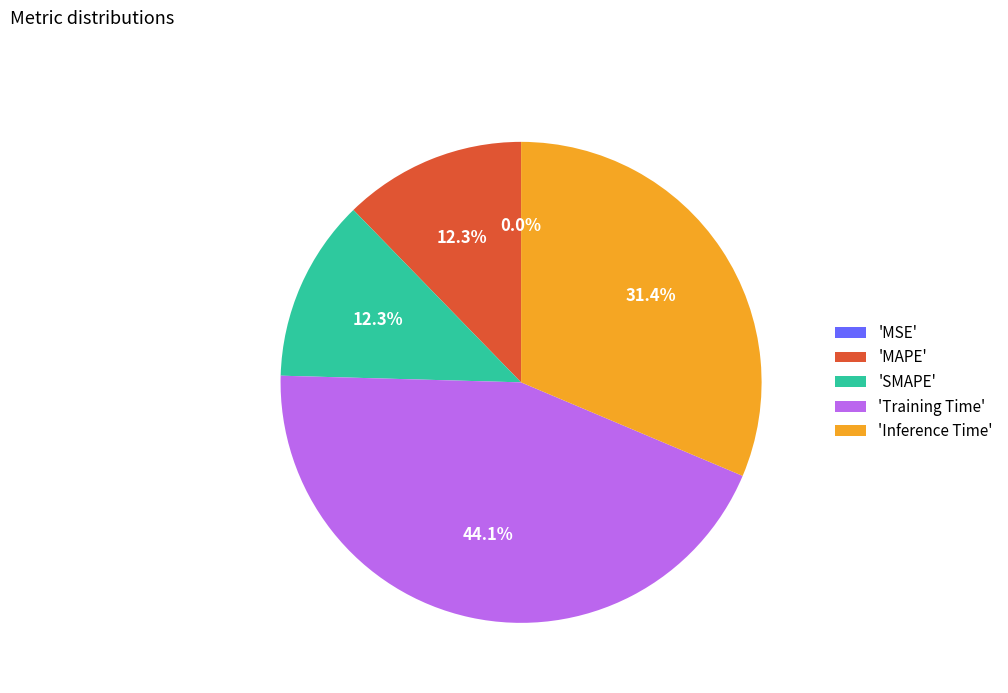

Which category has the smallest portion of the pie?

MSE